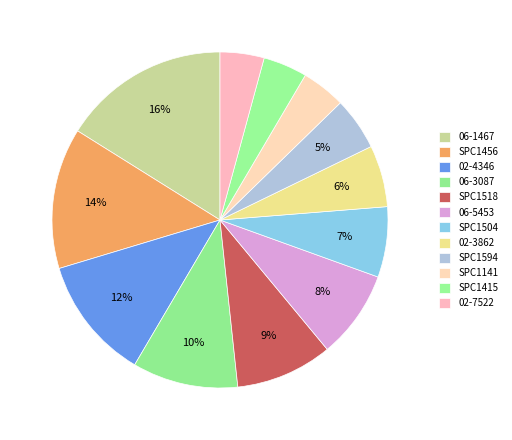

To the nearest percent, what portion does 06-3087 represent?

10%